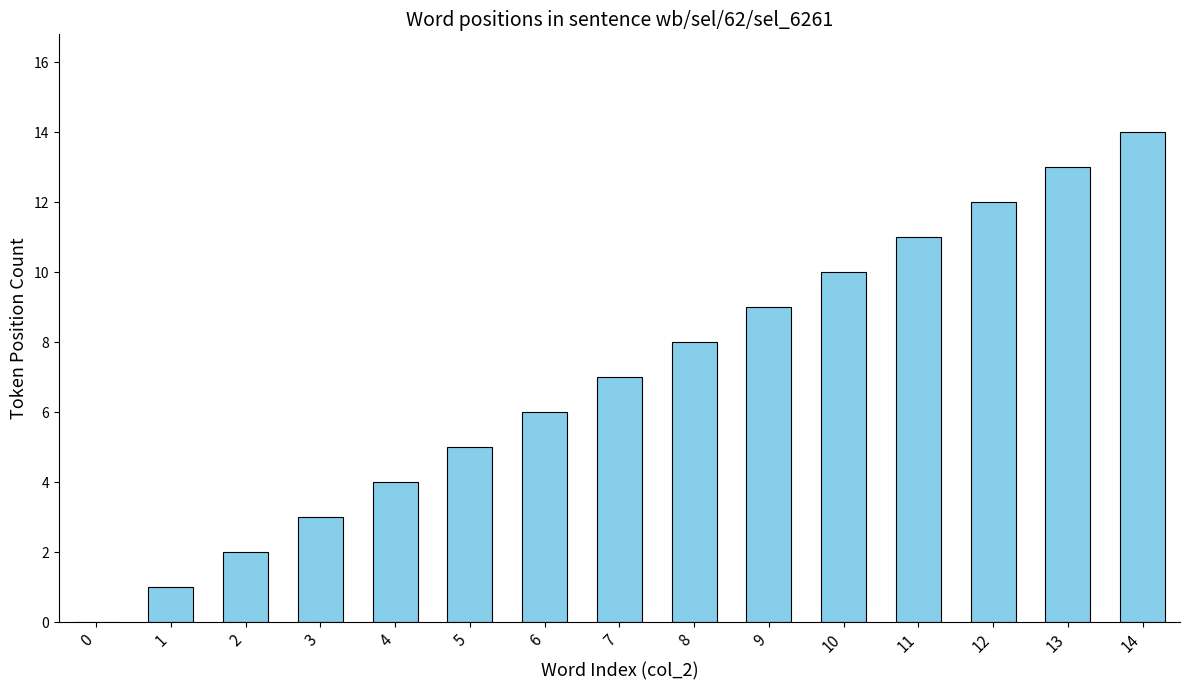

Reading right to left, what are all the values shown in this chart?

14	13	12	11	10	9	8	7	6	5	4	3	2	1	0